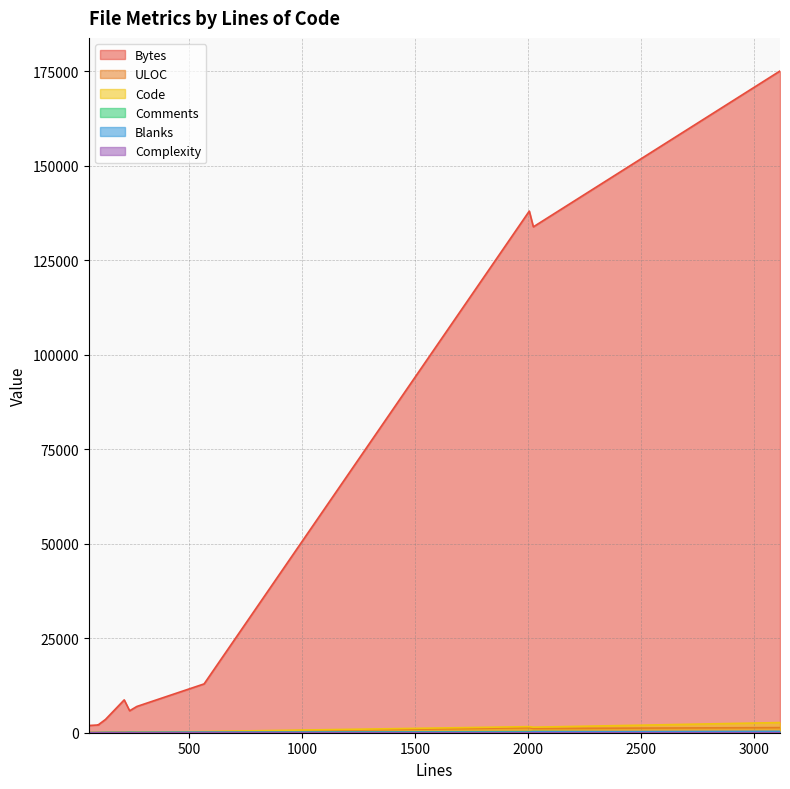

Between 267 and 565, which series saw the biggest shift?

Bytes